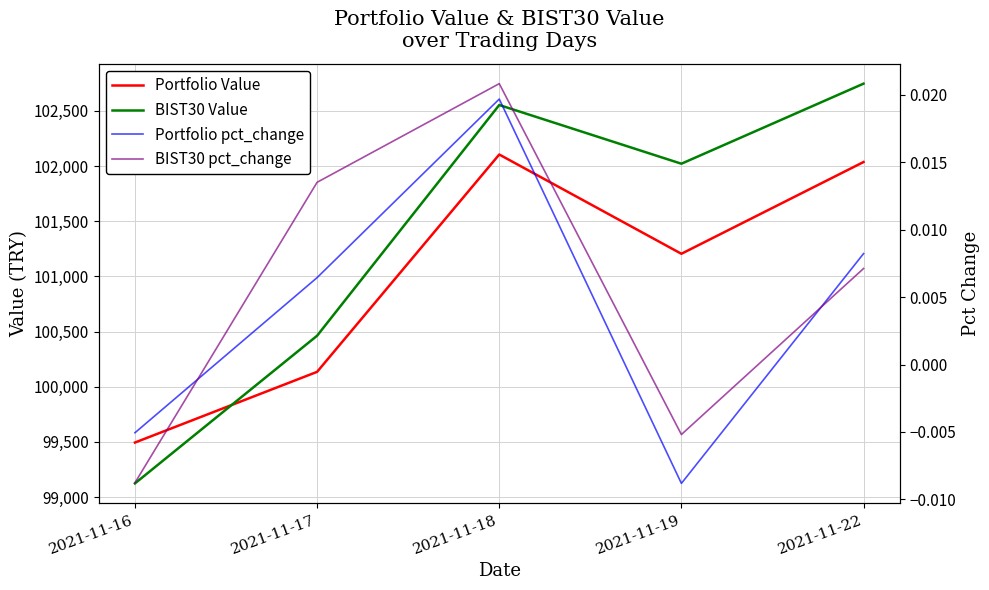

At which category is the sum across all series the highest?

2021-11-22